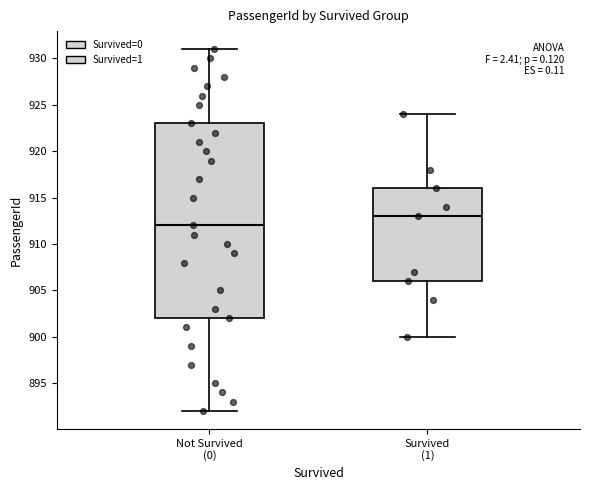

Reading left to right, read every box against the y-axis: the position of its median line, the range the box covers, and the ends of its whiskers. The values are not printed on the chart, so give them approximately, as read against the axis.

Not Survived (0): median 912, box 902 to 923, whiskers 892 to 931
Survived (1): median 913, box 906 to 916, whiskers 900 to 924